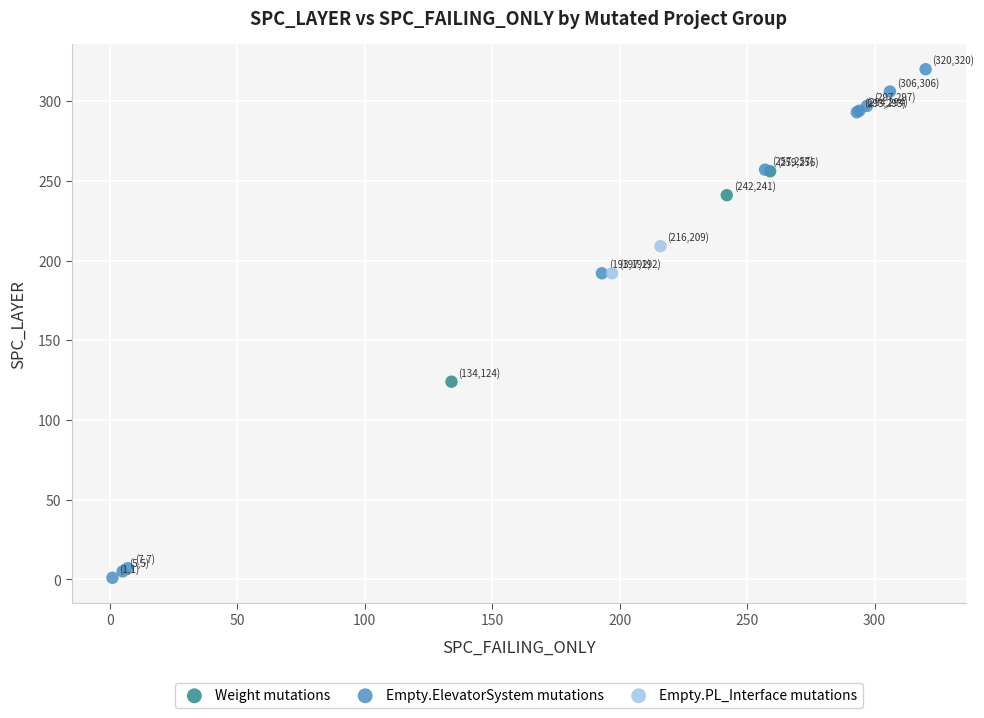

What are all the series names shown in the legend?

Weight mutations, Empty.ElevatorSystem mutations, Empty.PL_Interface mutations